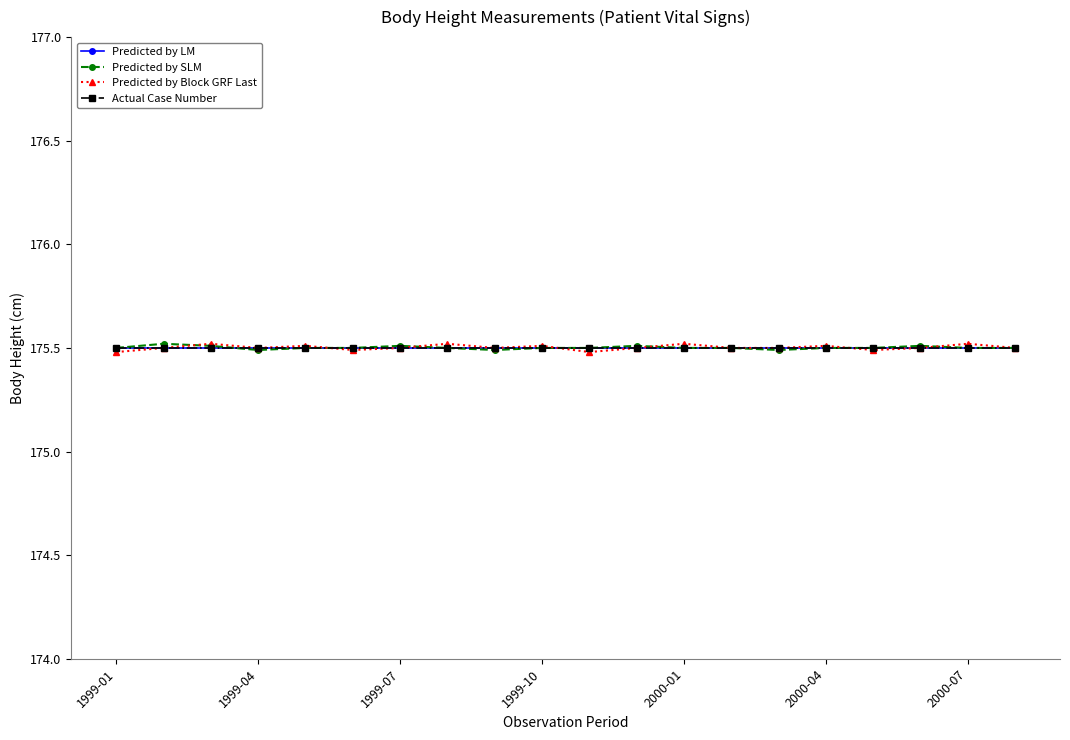

Is this an area chart (filled region under the line)?

No